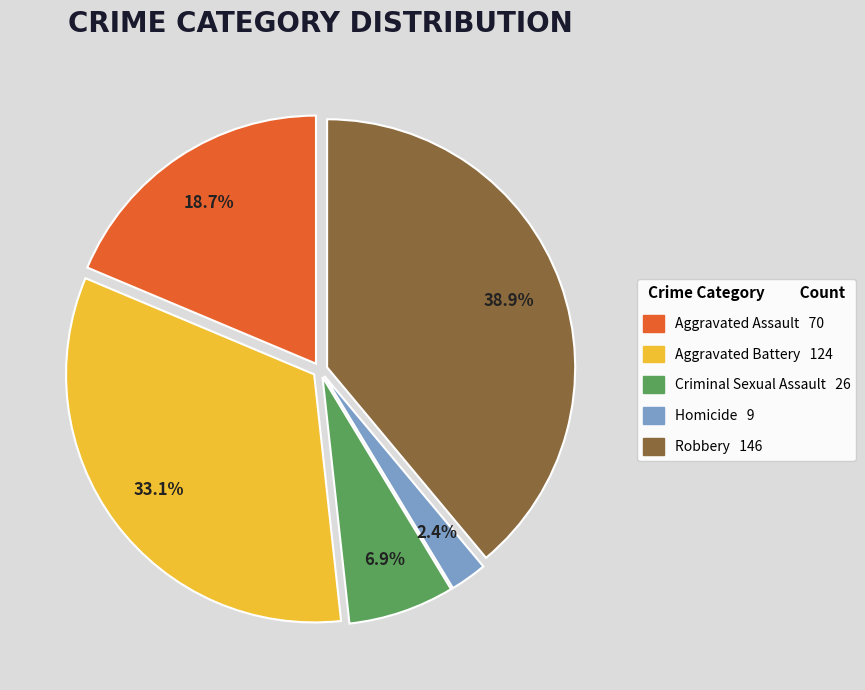

Which category has the smallest portion of the pie?

Homicide